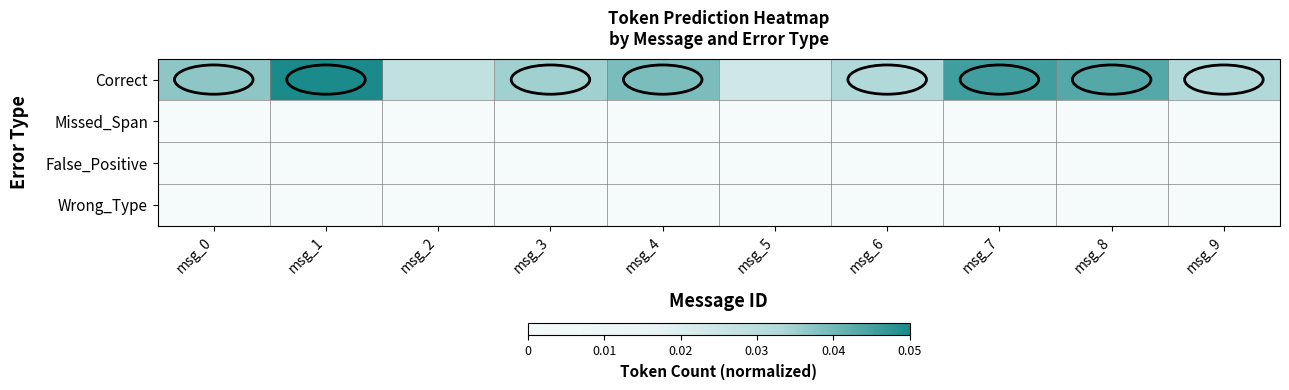

Which series changed the most between msg_4 and msg_6?

Correct